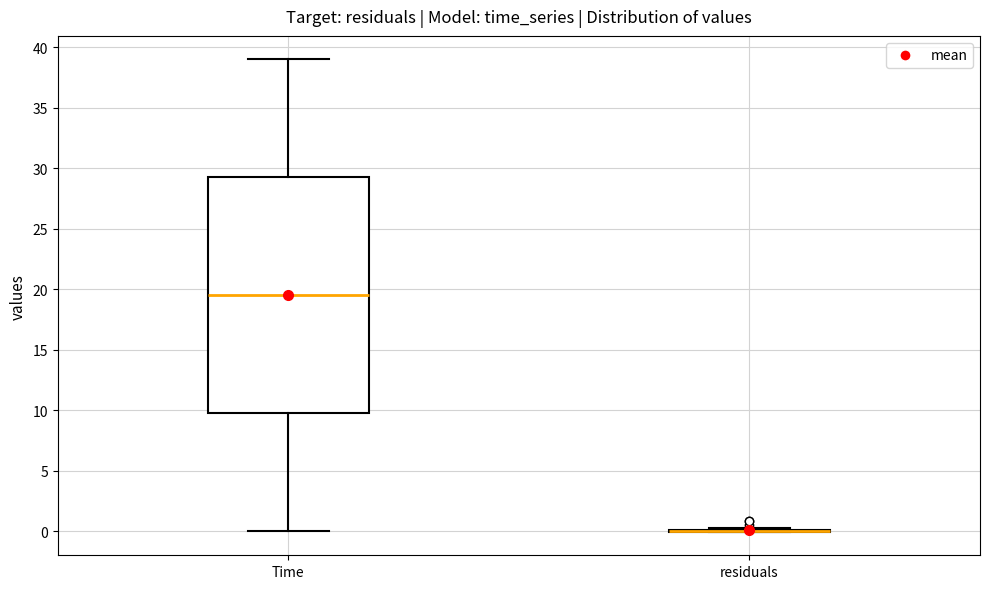

Reading left to right, transcribe this box plot: for each box, give where its median line is, the range the box spans, and where its two whiskers end, as read against the y-axis. The values are not printed on the chart, so give them approximately, as read against the axis.

Time: median 19.5, box 10.0 to 29.5, whiskers 0.0 to 39.0
residuals: box collapsed to a line at 0.0, whiskers 0.0 to 0.0